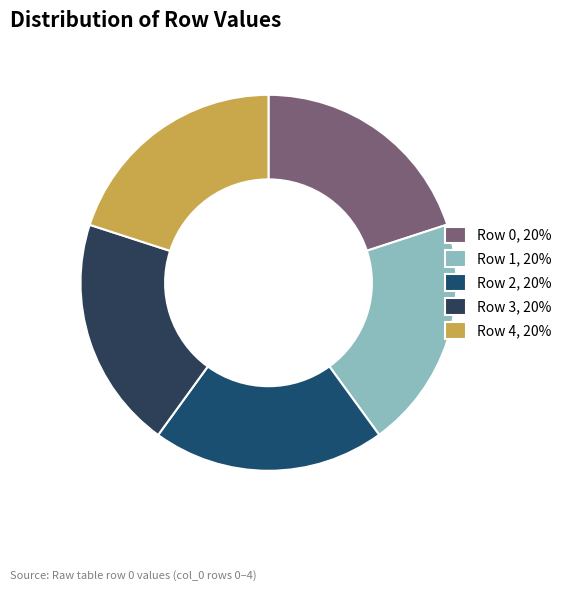

Count the number of slices in the pie.

5